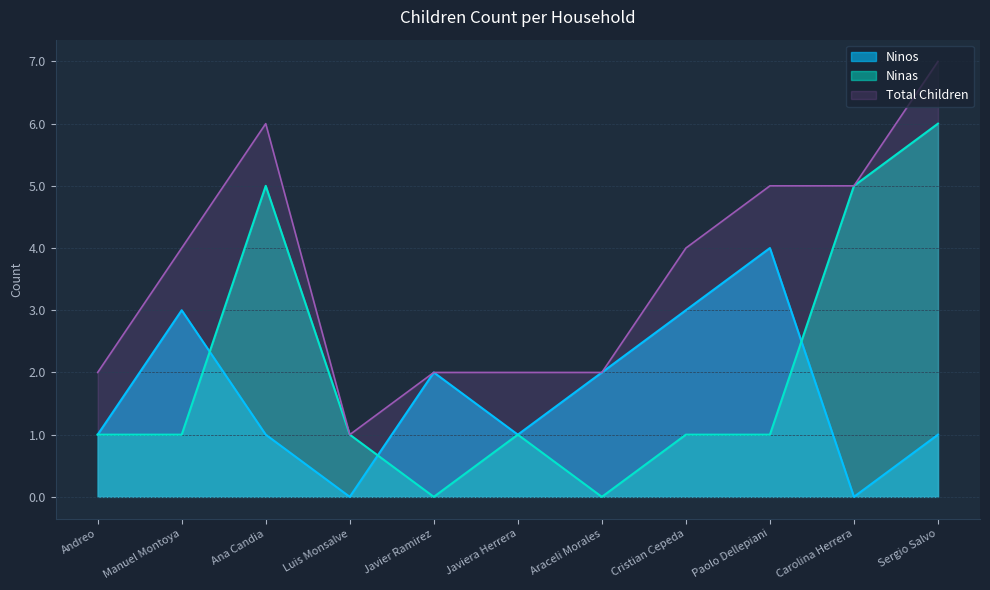

After their last crossing, which series has the higher values: Ninos or Ninas?

Ninas